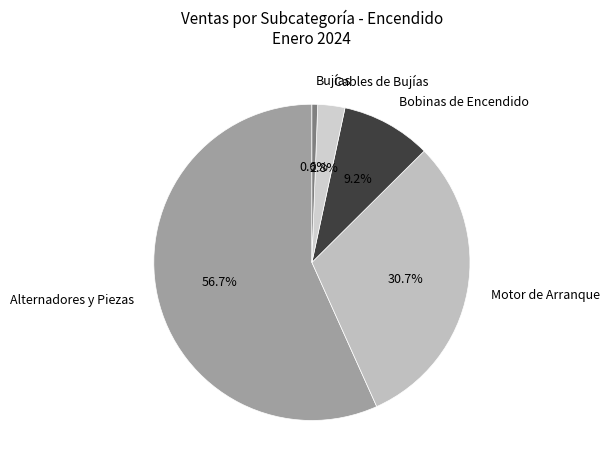

Which has a higher value, Motor de Arranque or Bujías?

Motor de Arranque